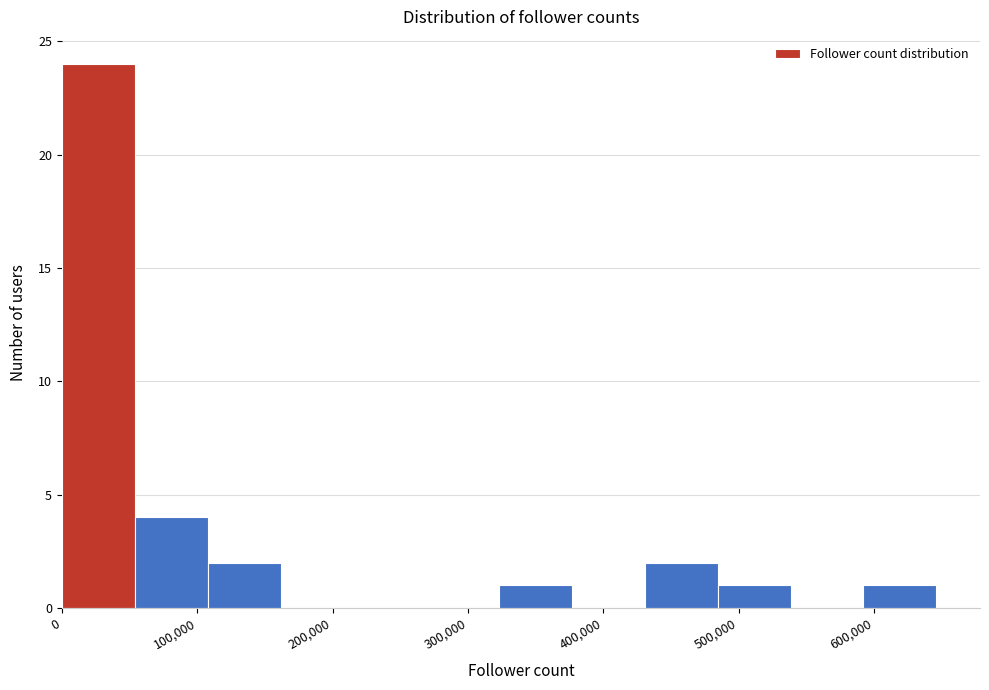

Reading left to right, transcribe this chart: for each bar, give the range it covers on the x-axis and its height. Neither the bar edges nor the heights are printed on the chart, so give them approximately, as read against the axes.

0 to 50000: 24
50000 to 110000: 4
110000 to 160000: 2
160000 to 220000: 0
220000 to 270000: 0
270000 to 320000: 0
320000 to 380000: 1
380000 to 430000: 0
430000 to 480000: 2
480000 to 540000: 1
540000 to 590000: 0
590000 to 650000: 1